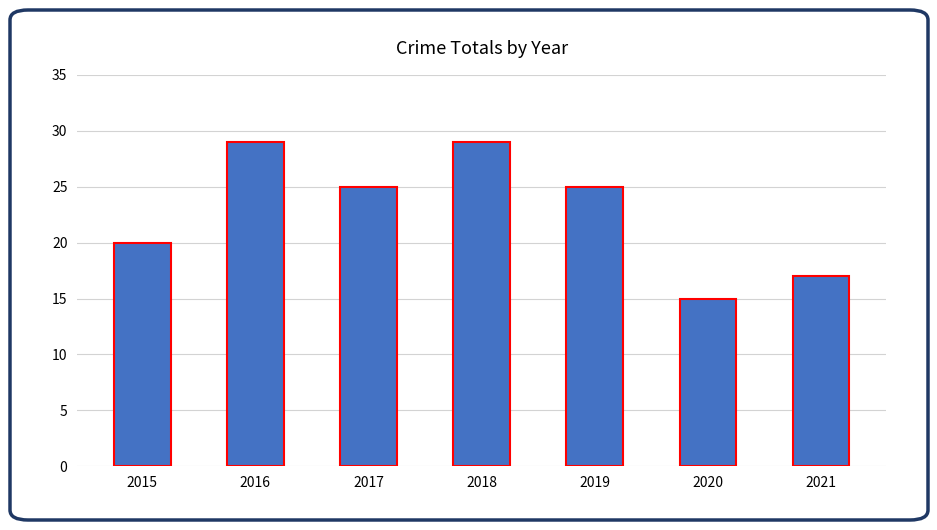

The chart shows a value of 11 at 2017. True or false?

False